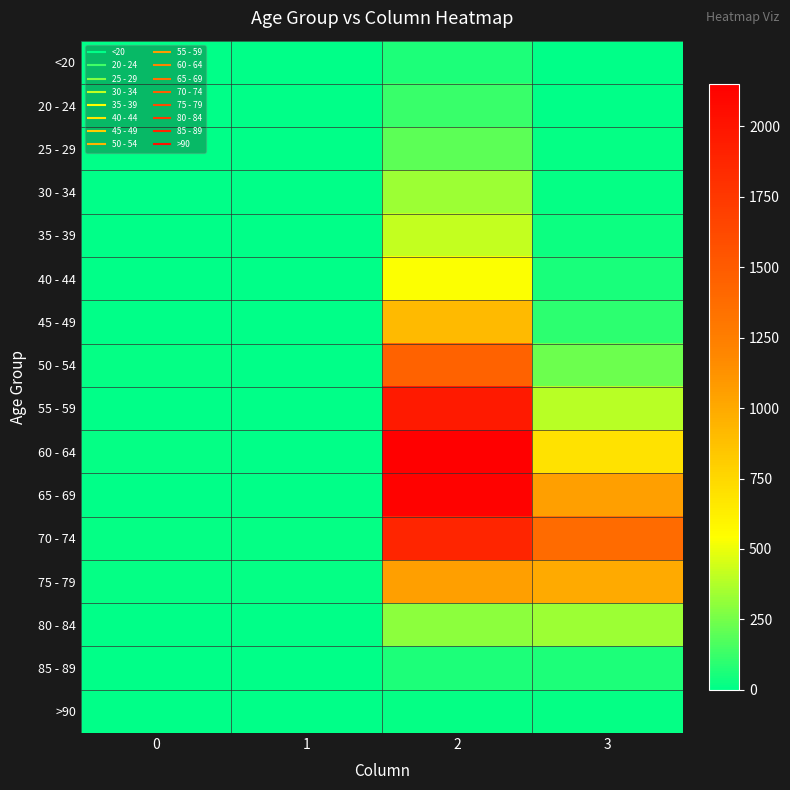

Which has a higher value, 3 or 1?

3